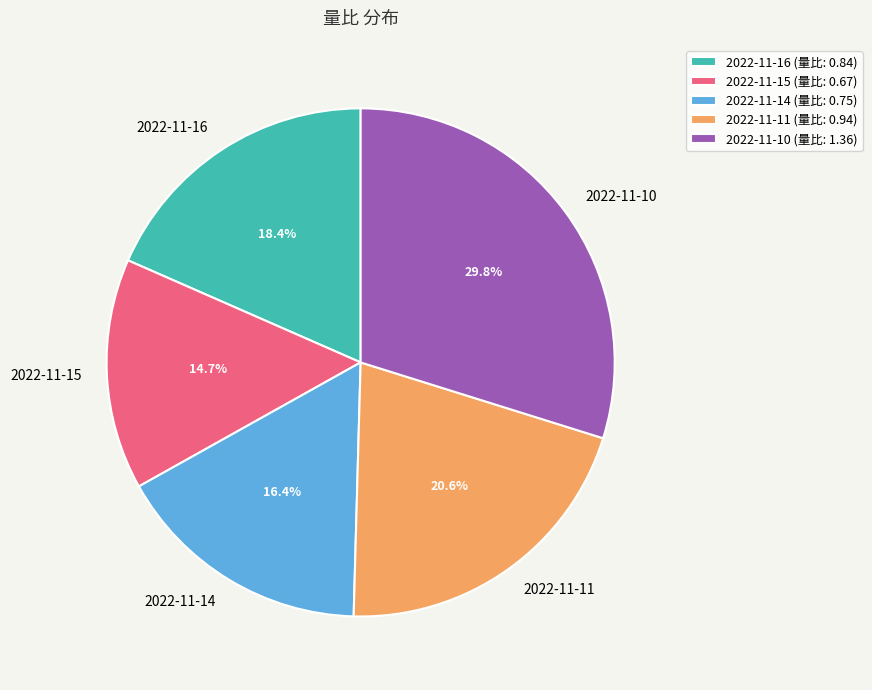

To the nearest percent, what is the combined percentage of 2022-11-14 and 2022-11-11?

37%